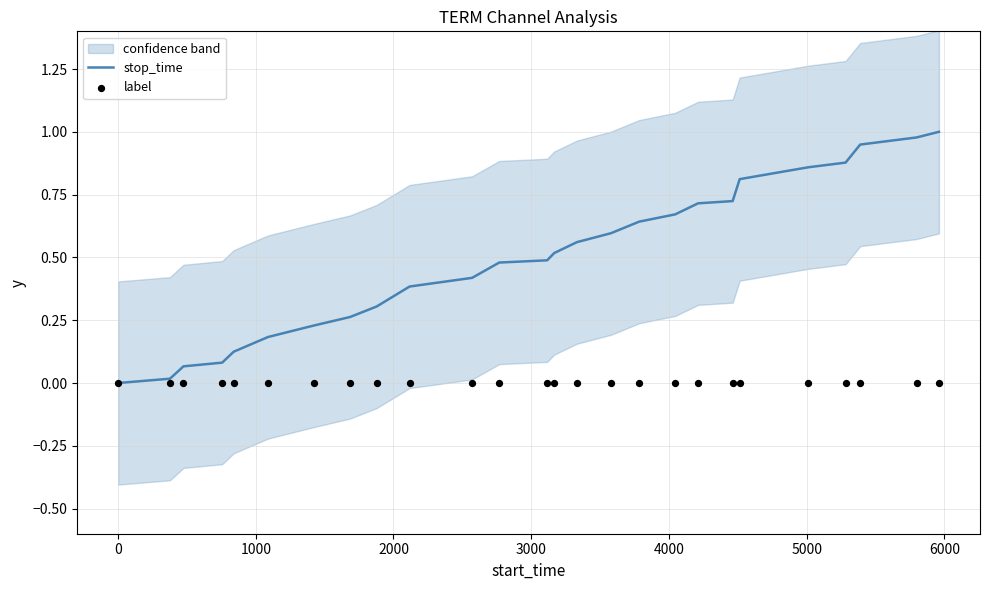

Which series reaches the maximum Y coordinate?

stop_time